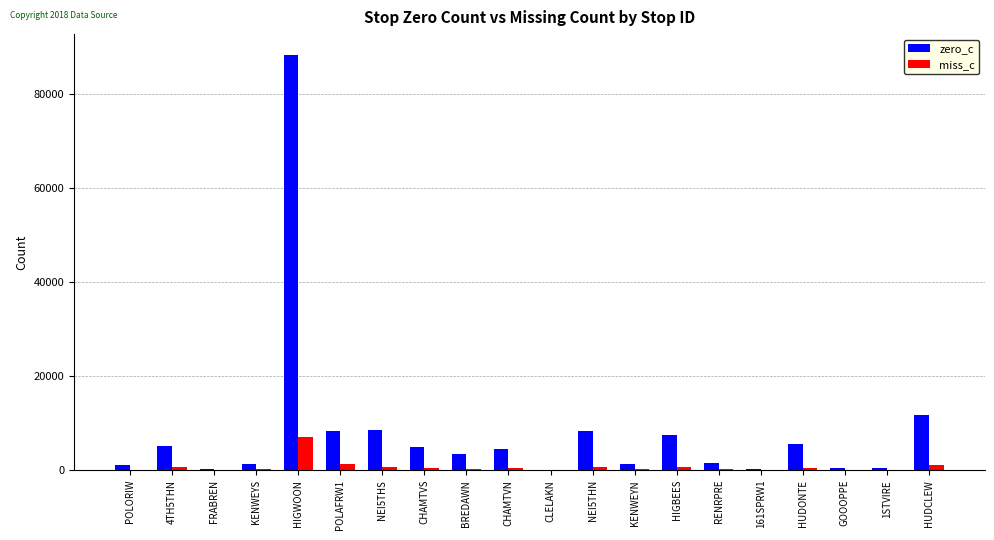

True or false: zero_c has a value of 153180 at HIGWOON.

False